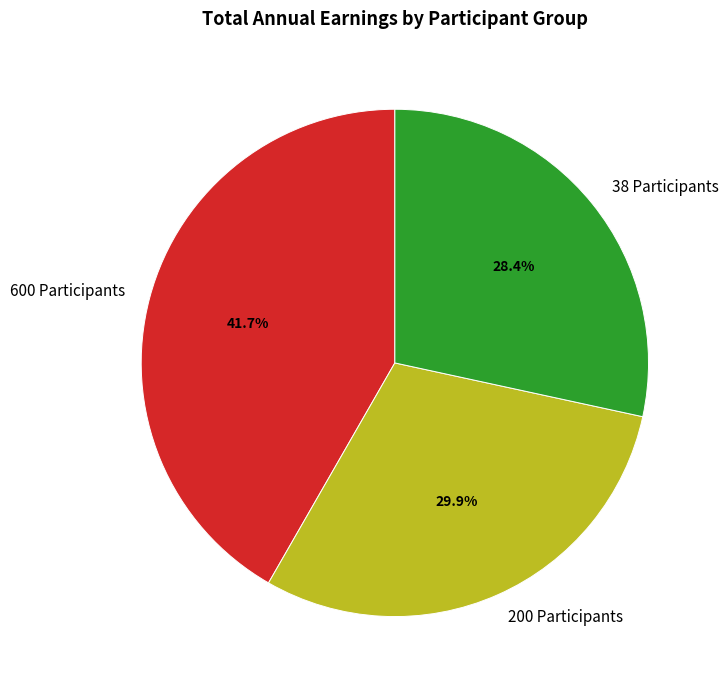

What is the total percentage of 38 Participants and 200 Participants?

58.3%